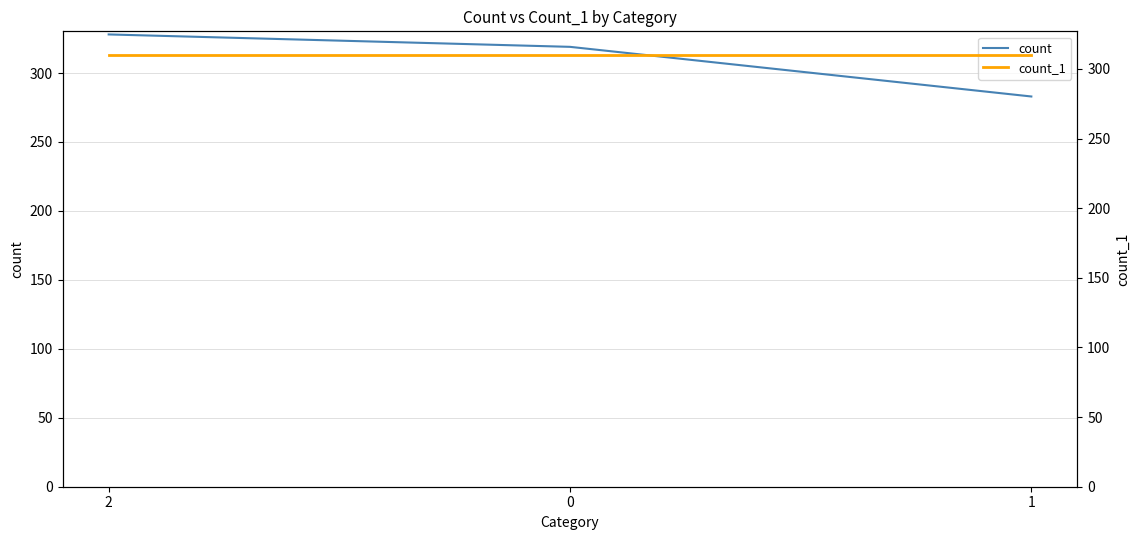

Count the number of categories in the chart.

3